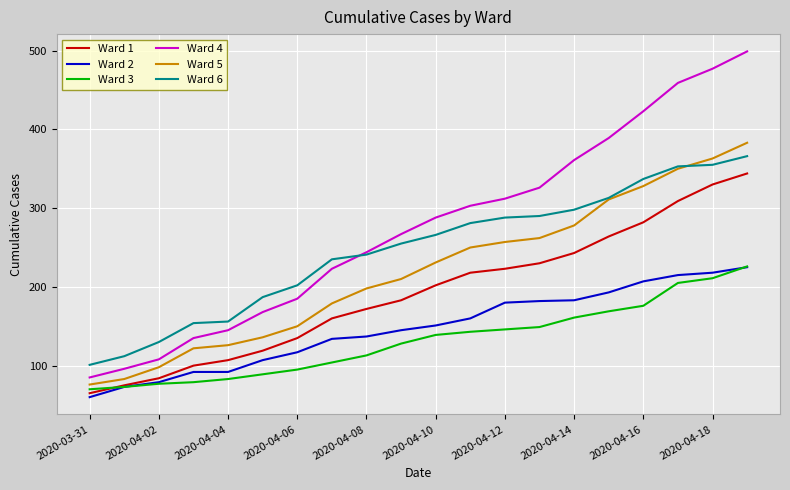

Which series has the largest total across all categories?

Ward 4